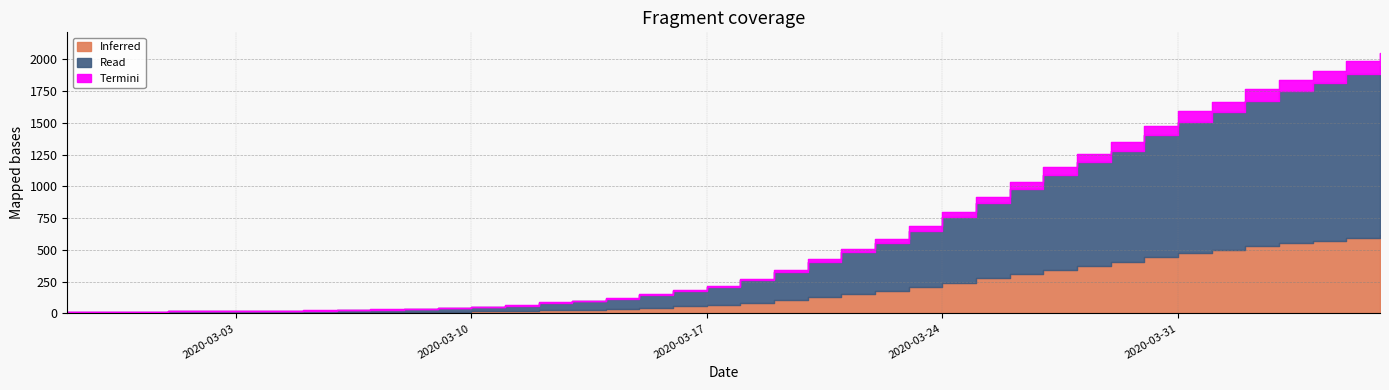

Reading right to left, list all the values displayed in this chart.

2049.0	1987.0	1908.0	1841.0	1764.0	1666.0	1590.0	1477.0	1348.0	1255.0	1151.0	1034.0	919.0	798.0	685.0	584.0	509.0	425.0	342.0	274.0	218.0	183.0	150.0	121.0	101.0	87.0	64.0	54.0	44.0	36.0	31.0	28.0	24.0	22.0	19.0	17.0	17.0	15.0	14.0	13.0